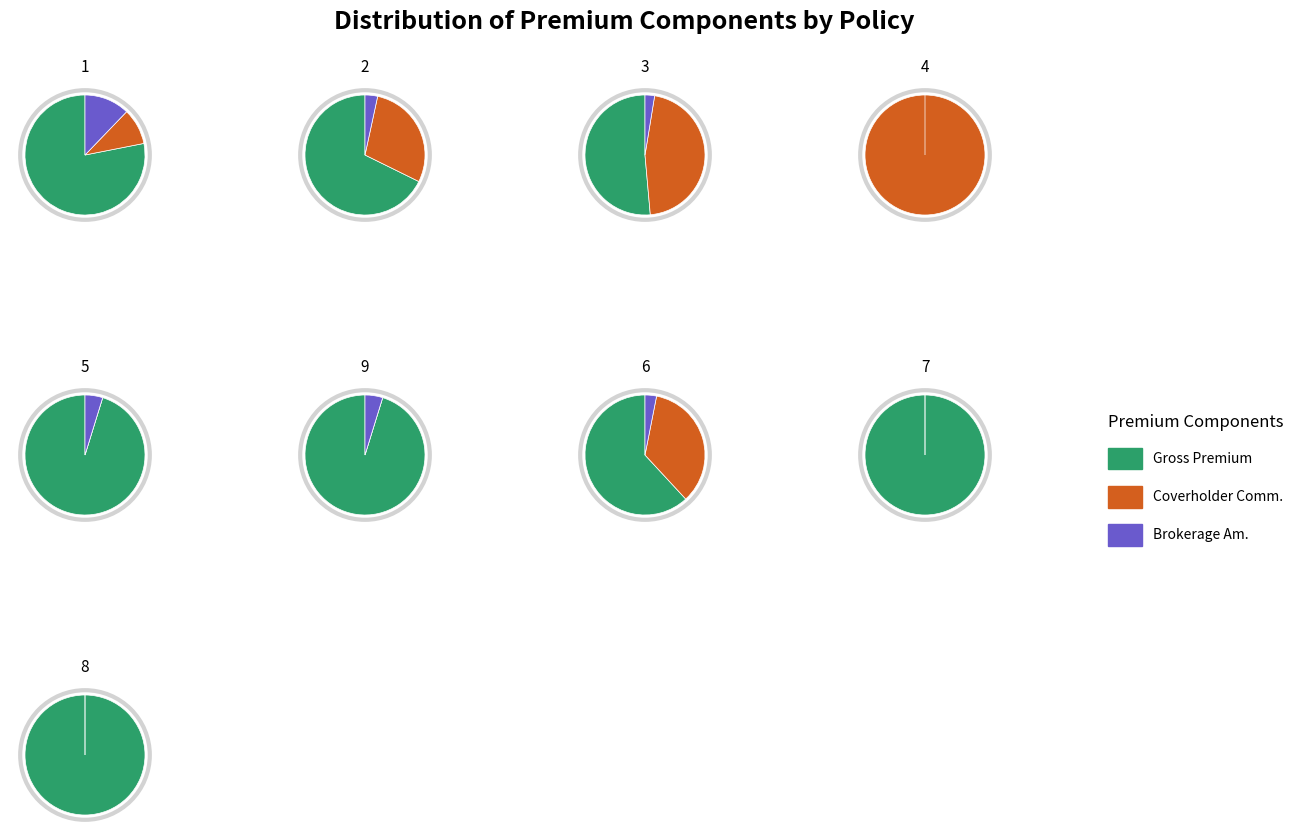

How much of the chart is everything except 7?

87.5%